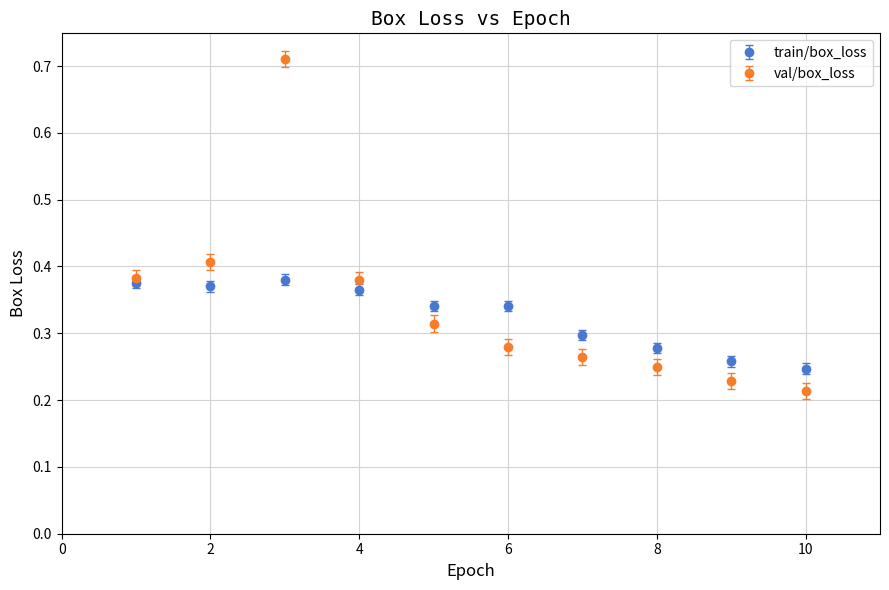

Which series has the largest range (max minus min)?

val/box_loss